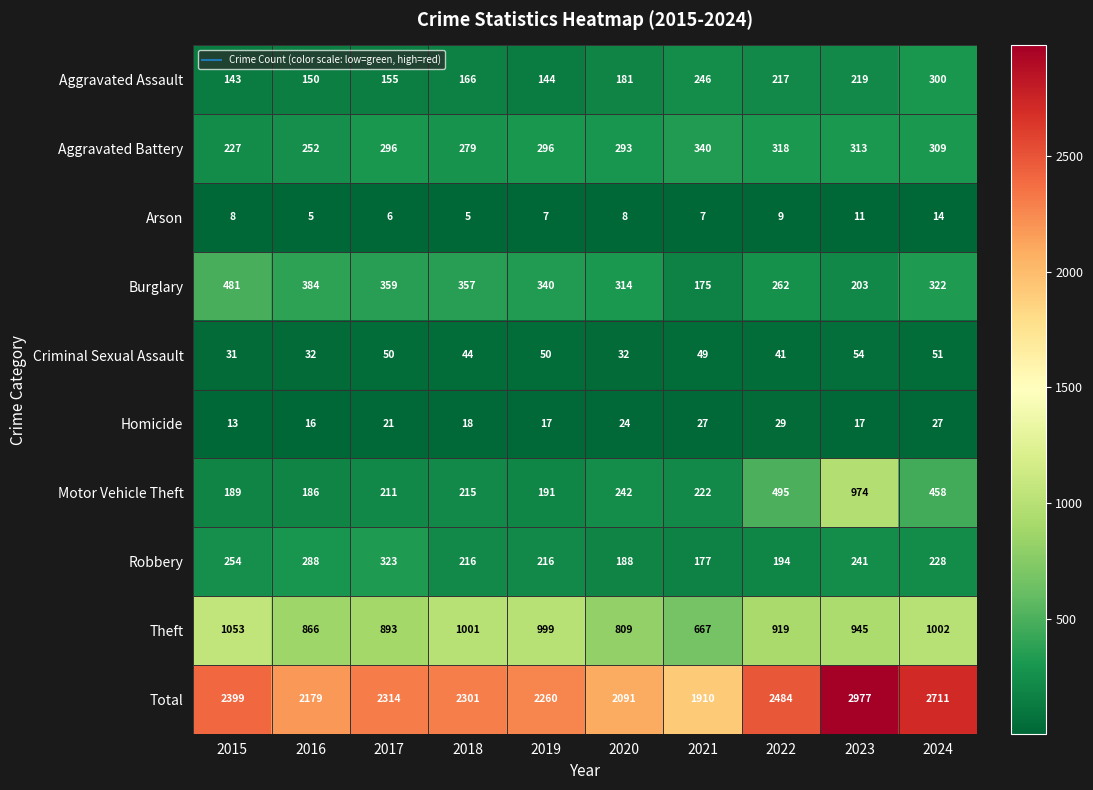

What is the difference between the Homicide values at 2018 and 2021?

9